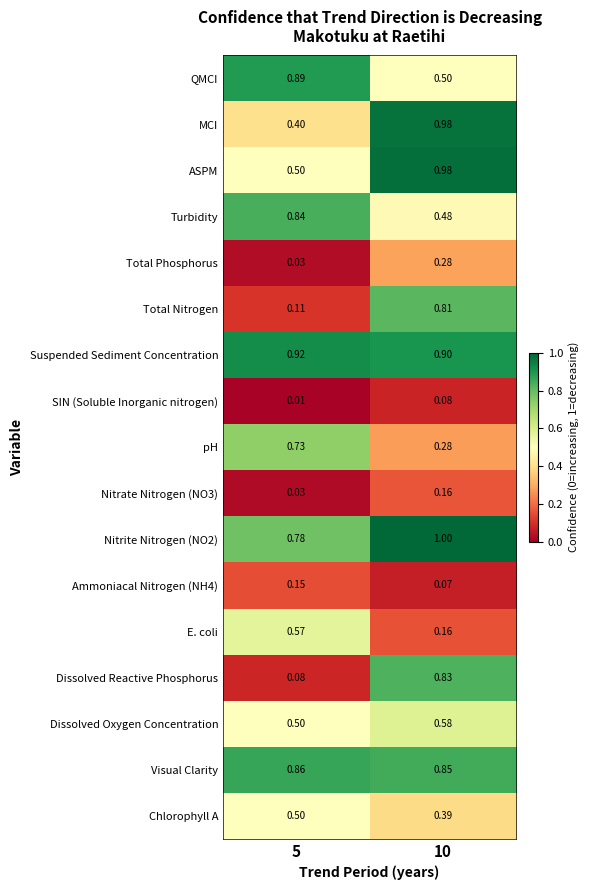

Is the value of Nitrite Nitrogen (NO2) at 5 greater than the value of QMCI at 5?

No